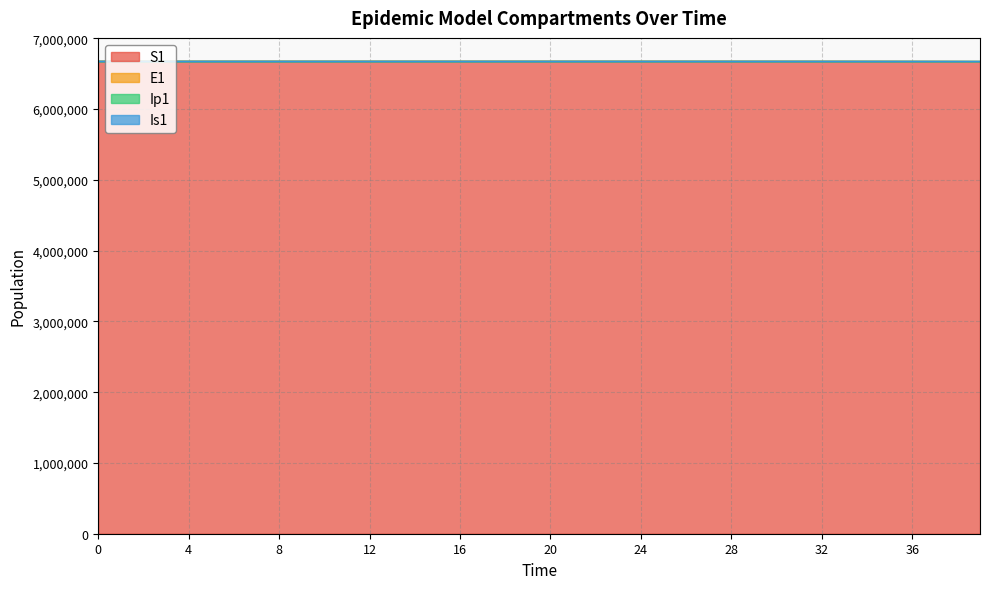

What is the difference between the Ip1 values at 34 and 2?

407.6